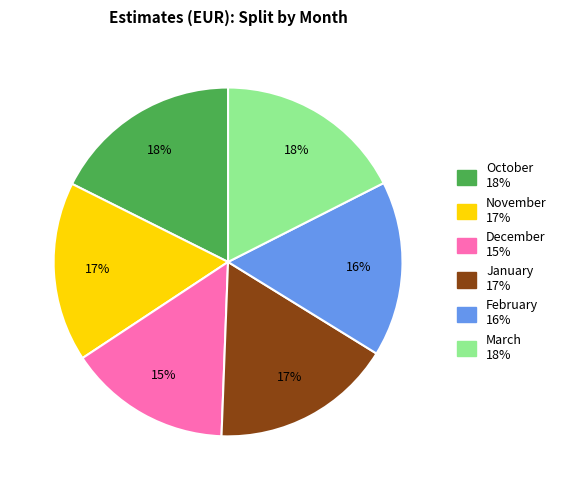

Does any single category account for the majority?

No